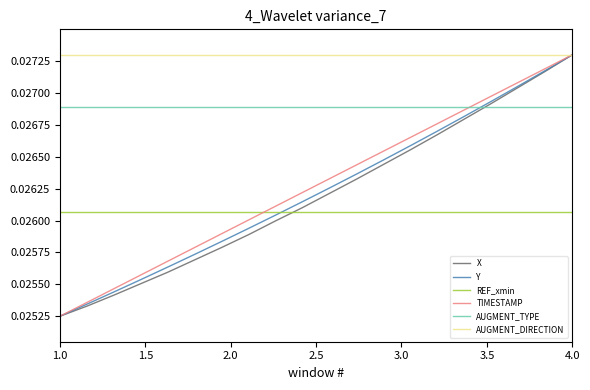

True or false: REF_xmin and AUGMENT_DIRECTION intersect in this chart.

False